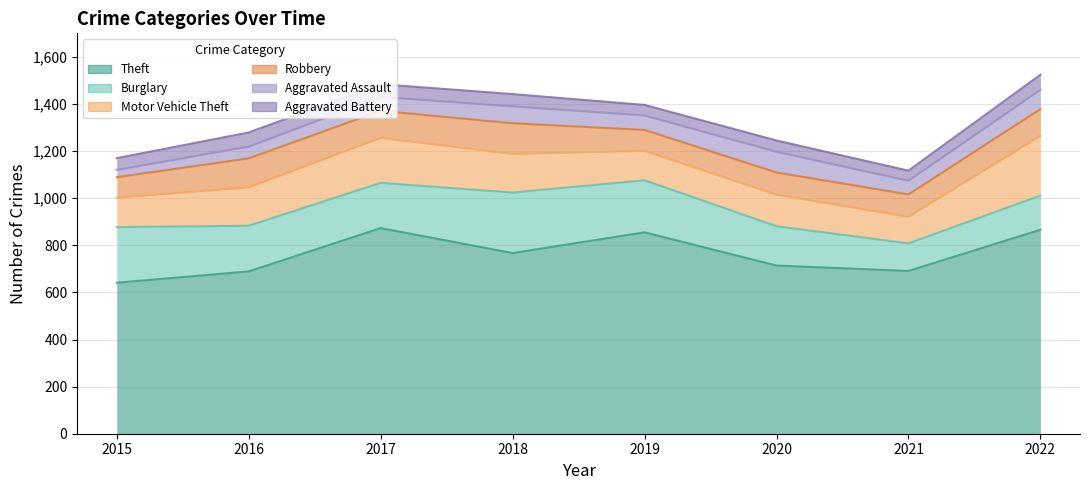

At how many categories does at least one series exceed 237?

8